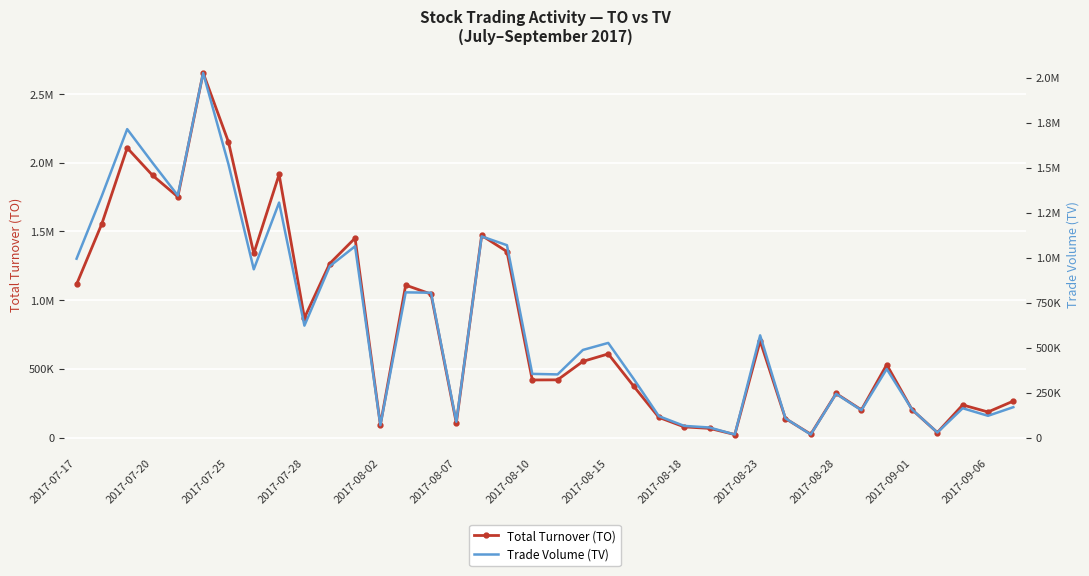

What value does the Trade Volume (TV) series have at 29, to the nearest 100?

18000